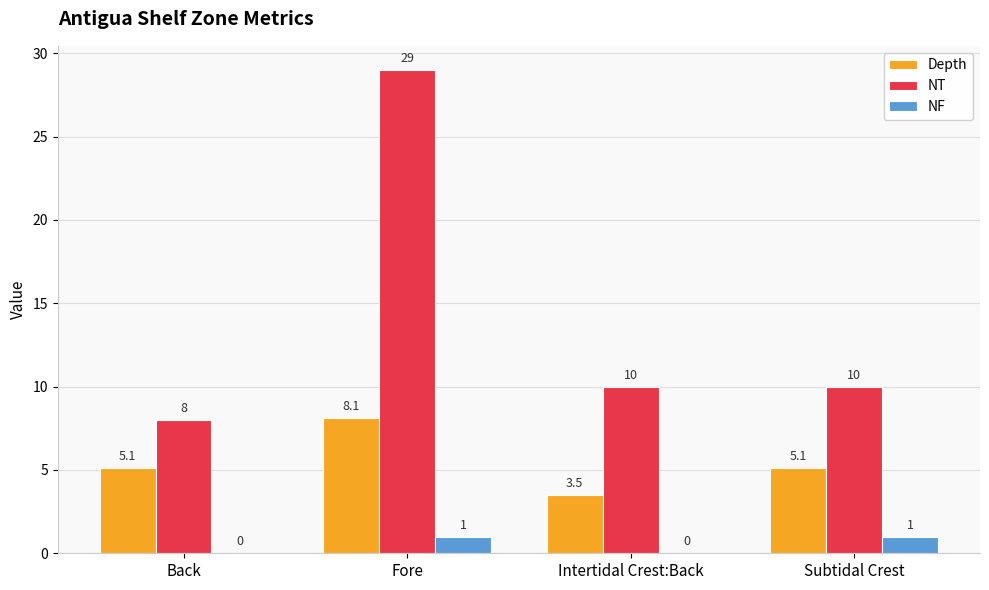

The Depth series shows 8.1 at Fore. True or false?

True